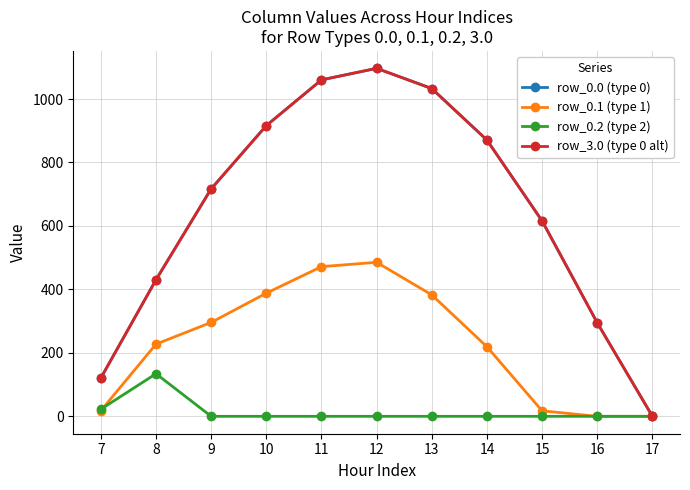

Reading left to right, what are all the values shown in this chart?

row_0.0 (type 0): 120.6	430.3	716.9	916.2	1060.3	1096.7	1032.9	870.6	615.9	294.5	0.0
row_0.1 (type 1): 17.7	227.5	295.9	388.1	471.7	485.4	382.7	219.2	17.3	0.0	0.0
row_0.2 (type 2): 22.3	134.2	0.0	0.0	0.0	0.0	0.0	0.0	0.0	0.0	0.0
row_3.0 (type 0 alt): 120.6	430.3	716.9	916.2	1060.3	1096.7	1032.9	870.6	615.9	294.5	0.0